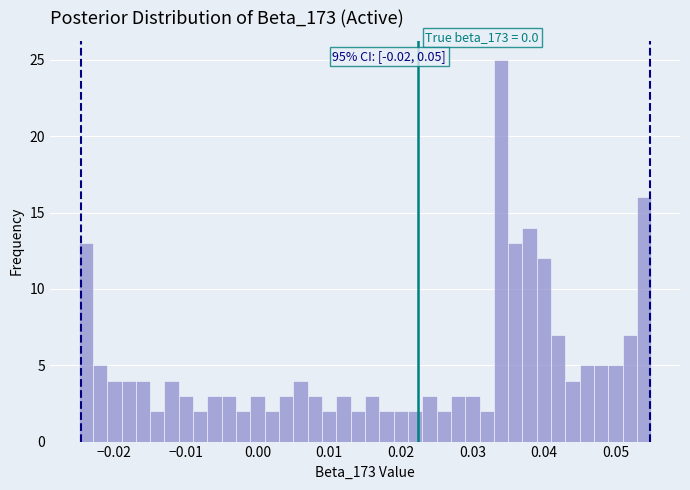

Around what value on the x-axis is the tallest bar? Give the approximate position of its centre, as read against the axis.

0.034